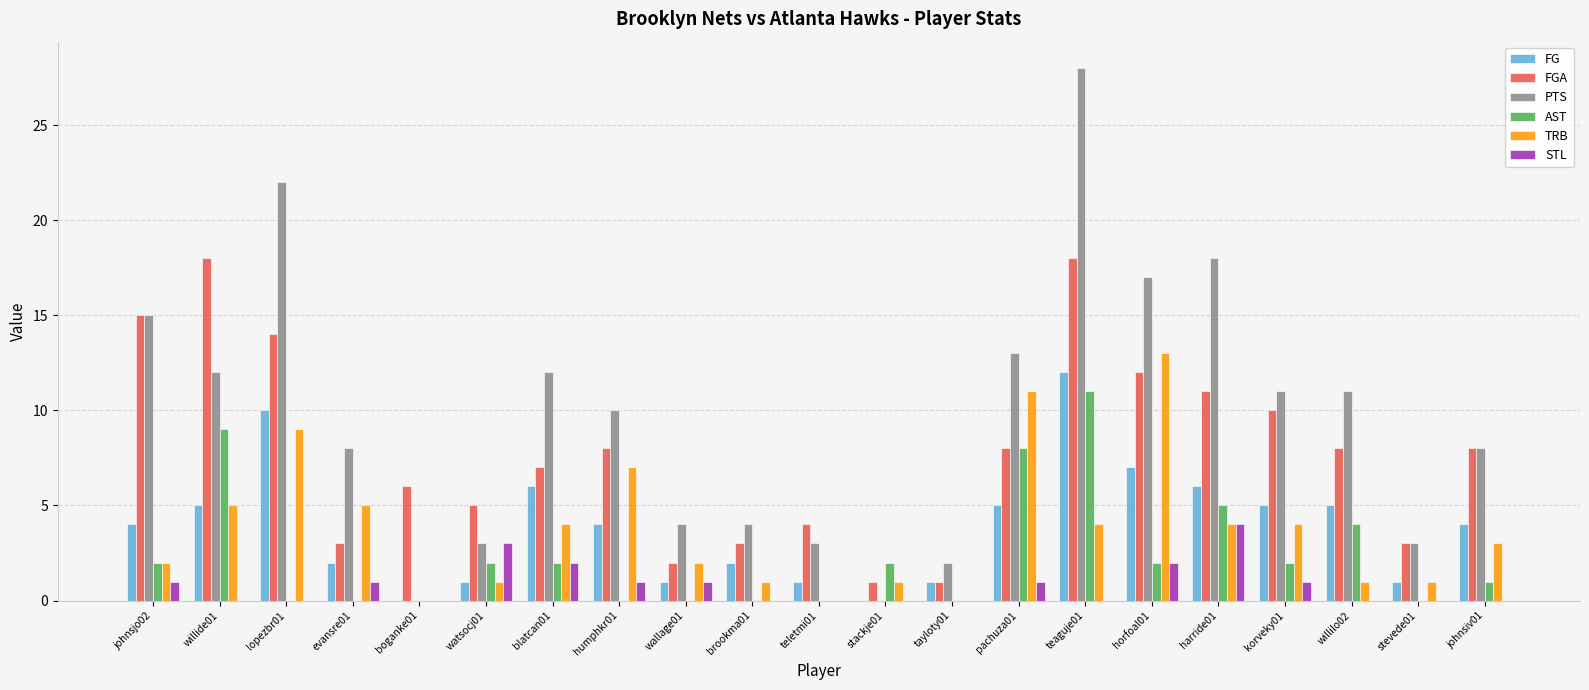

What is the sum of all FGA values?

165